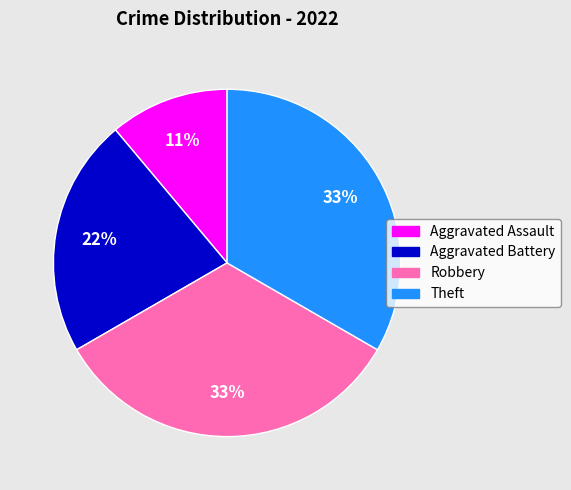

Is it true that Aggravated Assault is 19% of the pie?

False